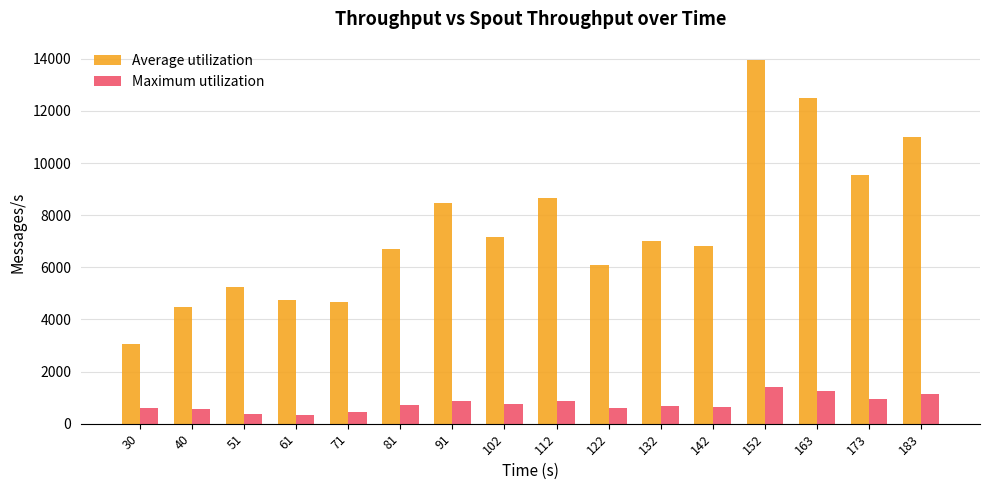

What is the average value of the Maximum utilization series?

768